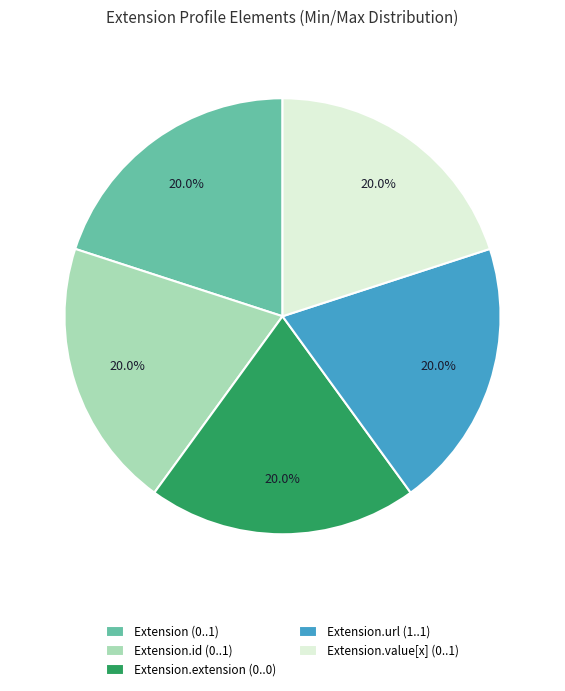

Does any single category account for the majority?

No